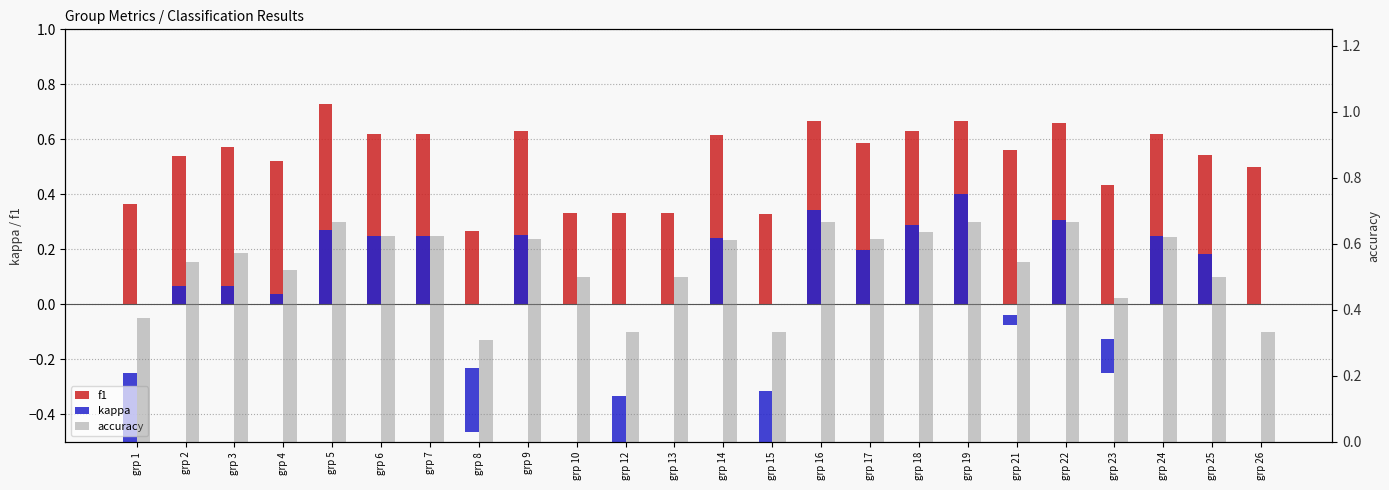

At which label is accuracy closest to 0?

grp 8